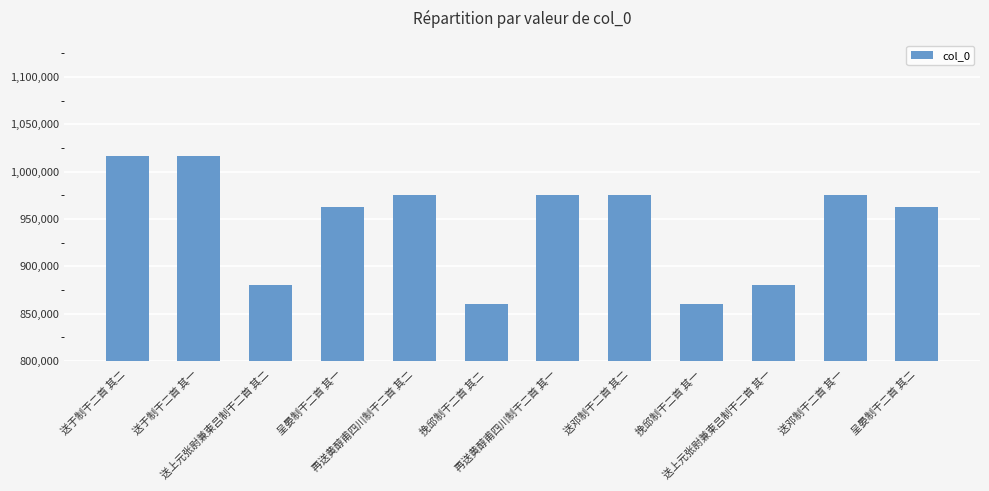

What is the minimum value shown in the chart?

860039